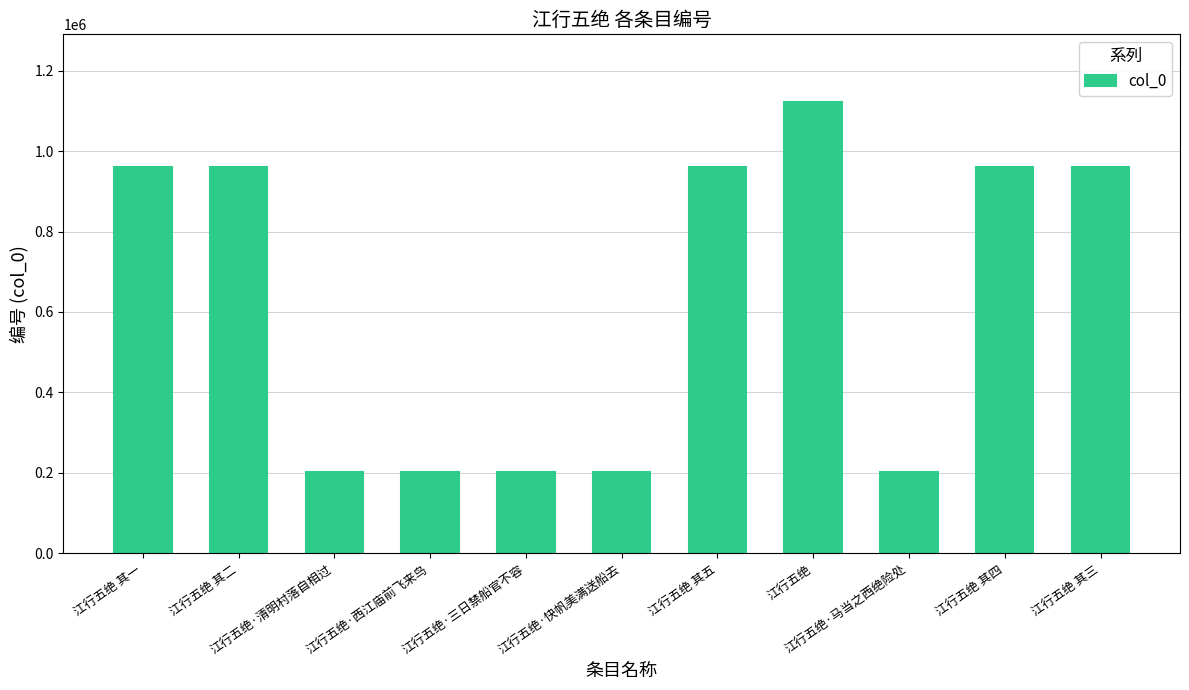

True or false: the data shows 1122145 at 江行五绝.

True